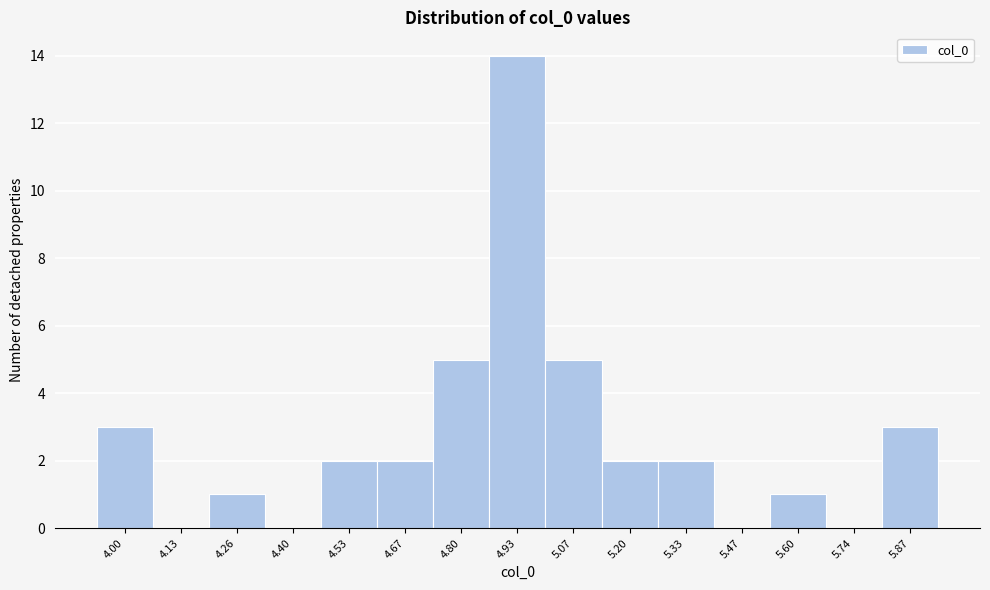

Reading left to right, extract all data points from this chart.

4.00=3	4.13=0	4.26=1	4.40=0	4.53=2	4.67=2	4.80=5	4.93=14	5.07=5	5.20=2	5.33=2	5.47=0	5.60=1	5.74=0	5.87=3